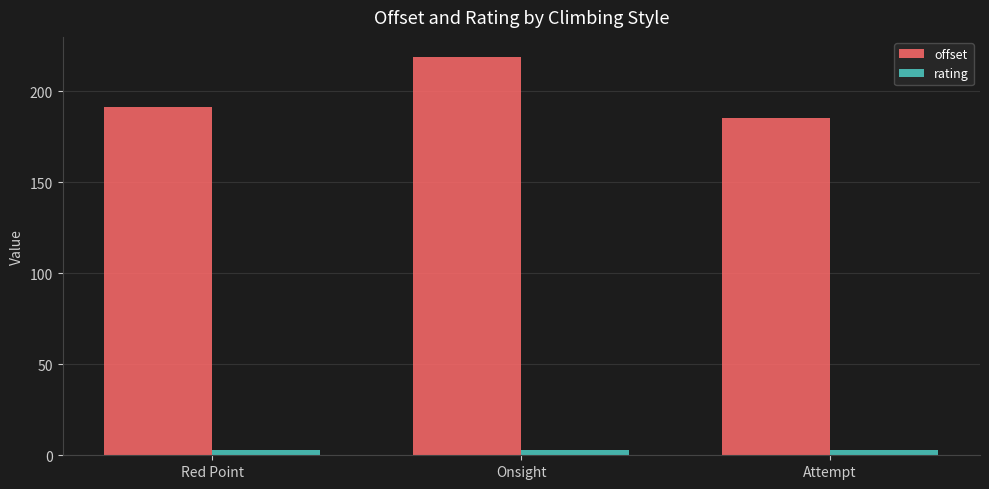

At which category is the sum across all series the highest?

Onsight